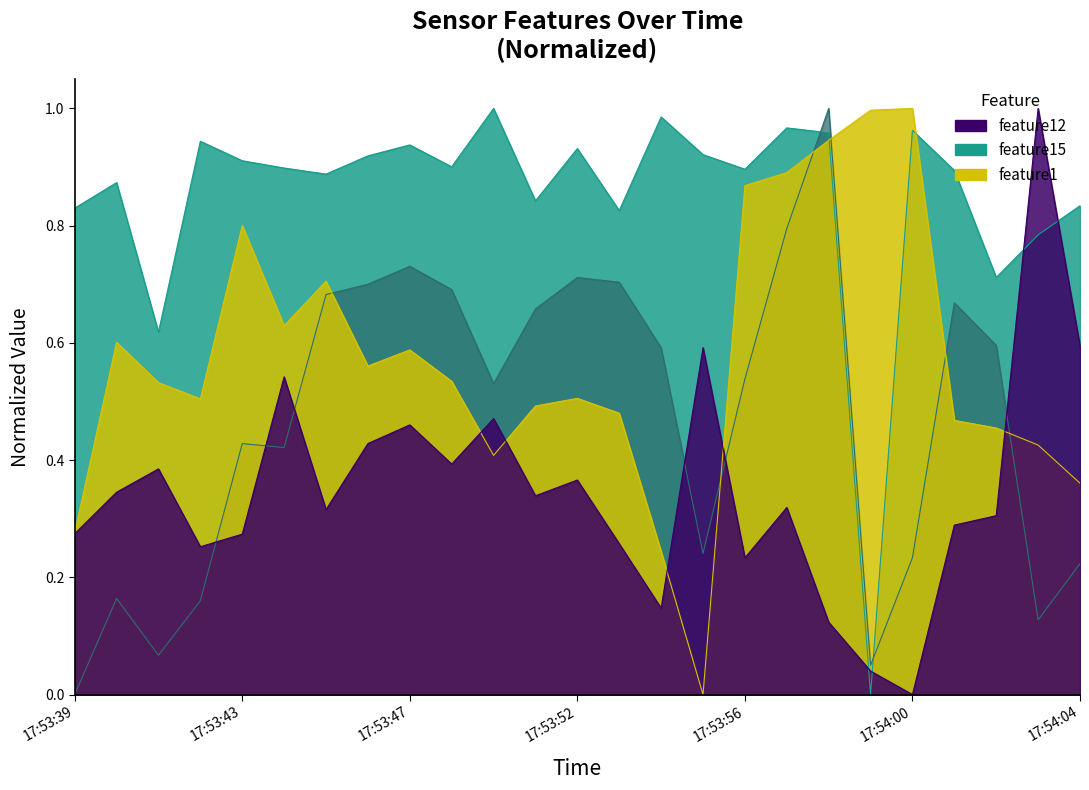

Does the chart have visible grid lines?

No